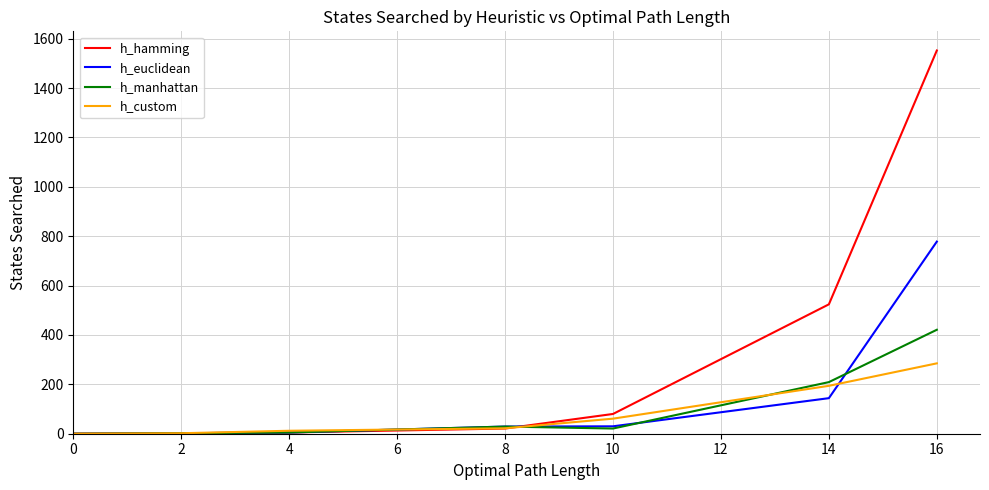

List the series in order of their peak value, highest first.

h_hamming, h_euclidean, h_manhattan, h_custom